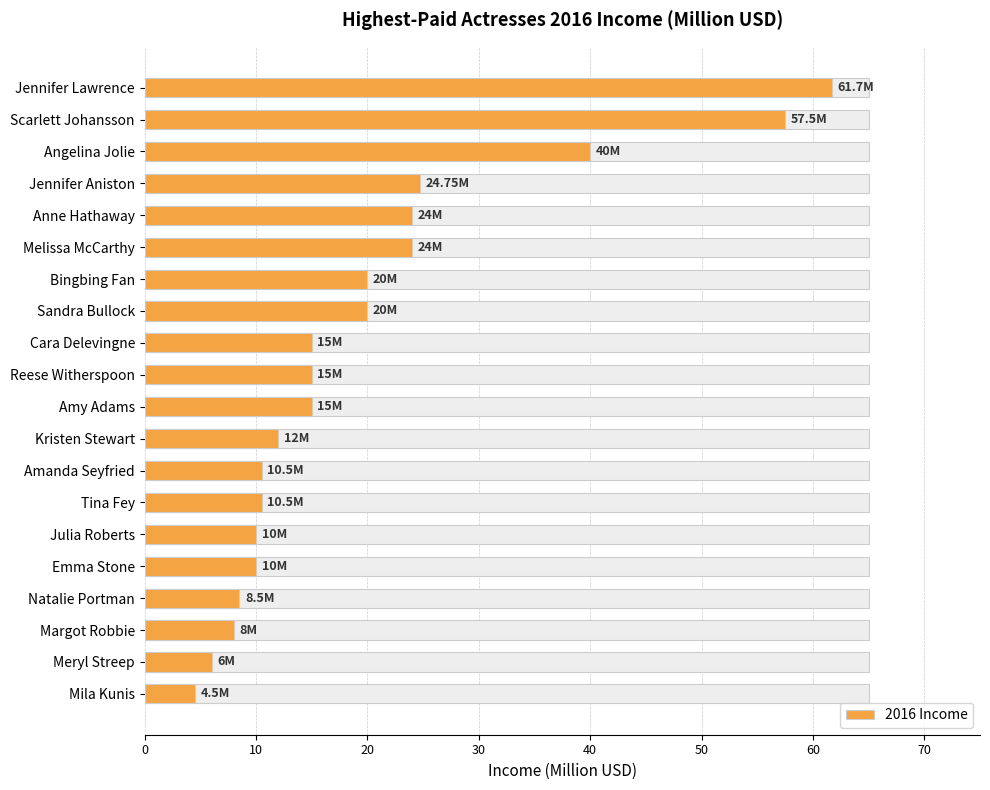

What is the difference between the maximum and minimum values?

57.2